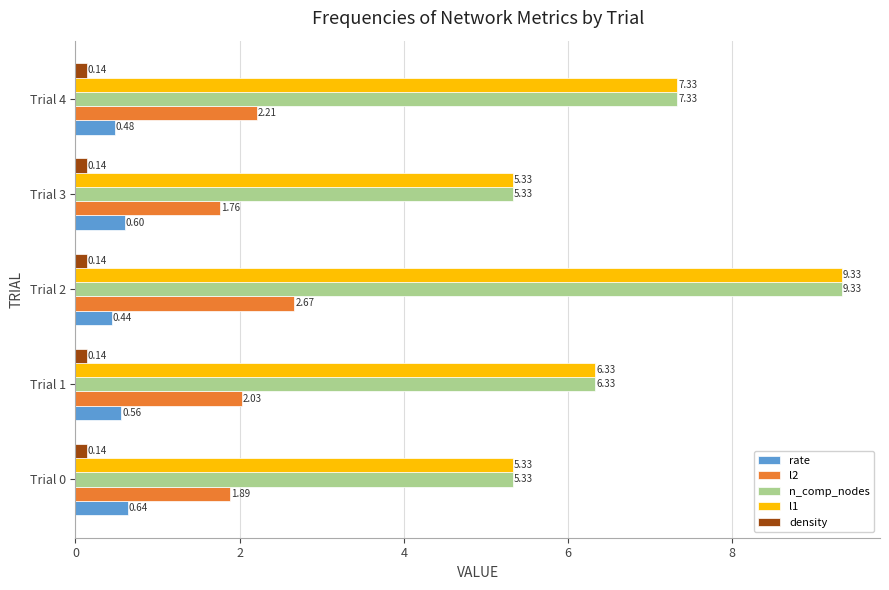

At which category is the sum across all series the highest?

Trial 2